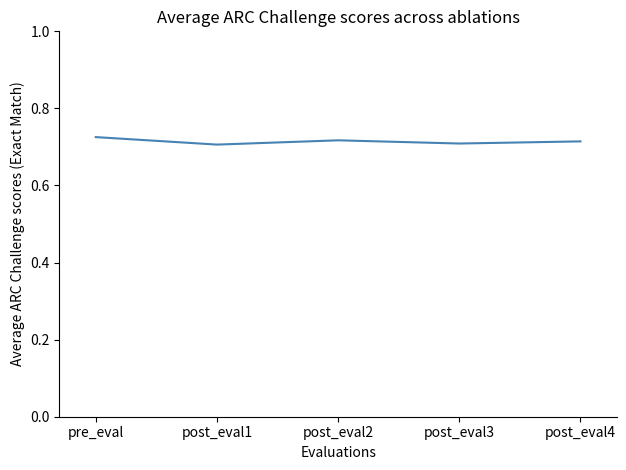

What is the sum of the values at post_eval4 and pre_eval?

1.4